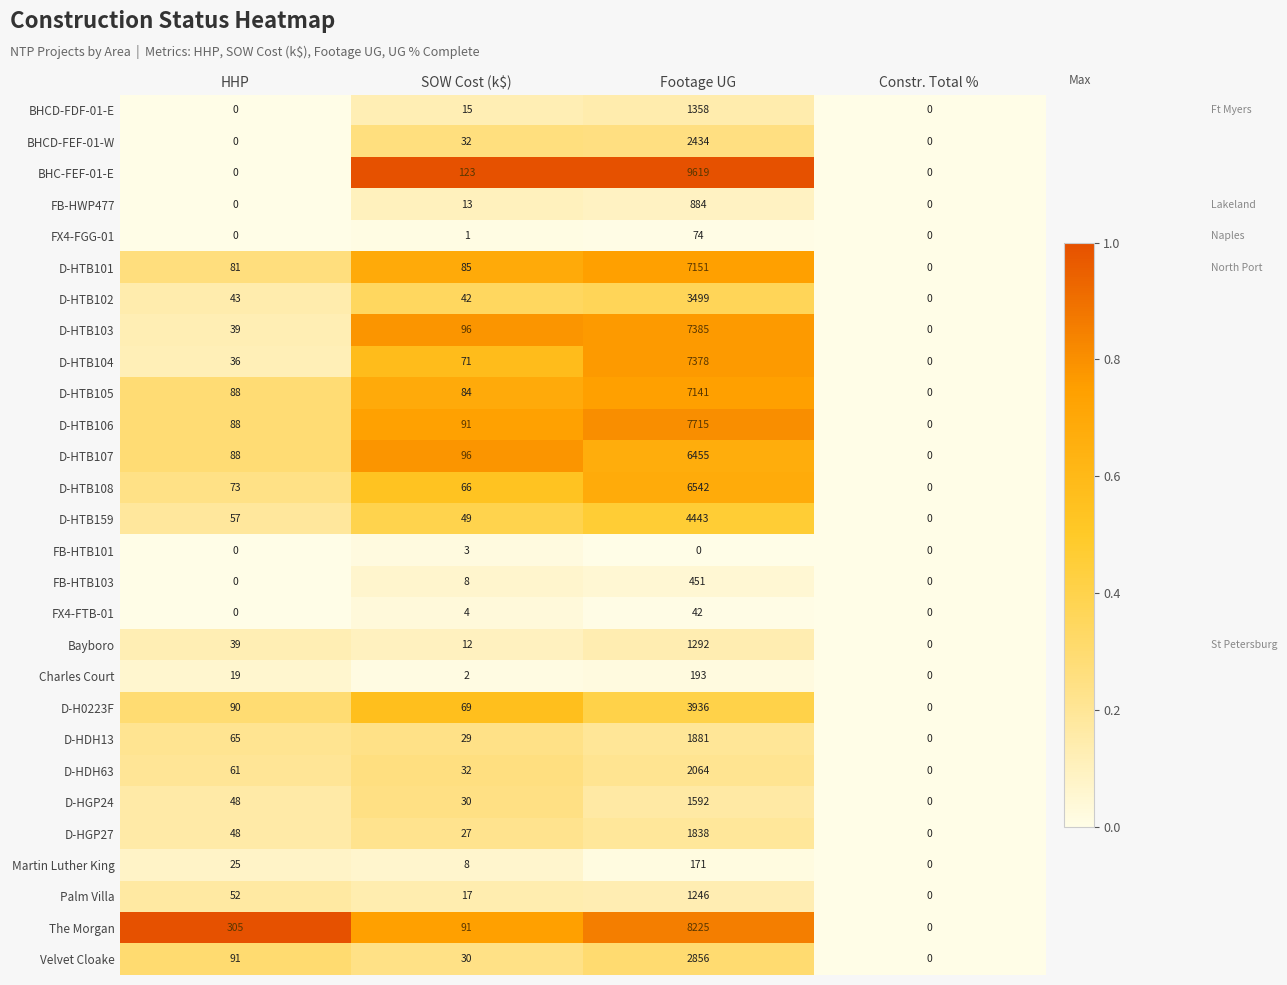

List the series in order of their peak value, highest first.

BHC-FEF-01-E, The Morgan, D-HTB106, D-HTB103, D-HTB104, D-HTB101, D-HTB105, D-HTB108, D-HTB107, D-HTB159, D-H0223F, D-HTB102, Velvet Cloake, BHCD-FEF-01-W, D-HDH63, D-HDH13, D-HGP27, D-HGP24, BHCD-FDF-01-E, Bayboro, Palm Villa, FB-HWP477, FB-HTB103, Charles Court, Martin Luther King, FX4-FGG-01, FX4-FTB-01, FB-HTB101